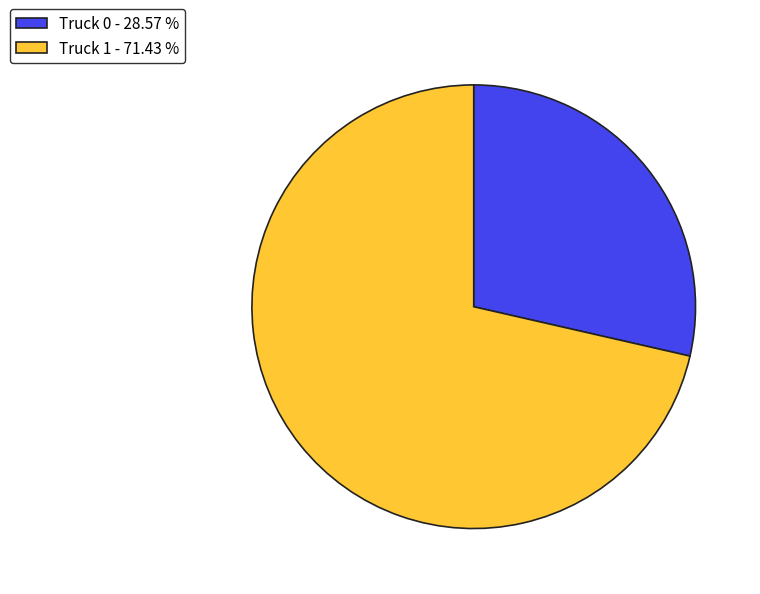

True or false: Truck 1 accounts for 79% of the total.

False